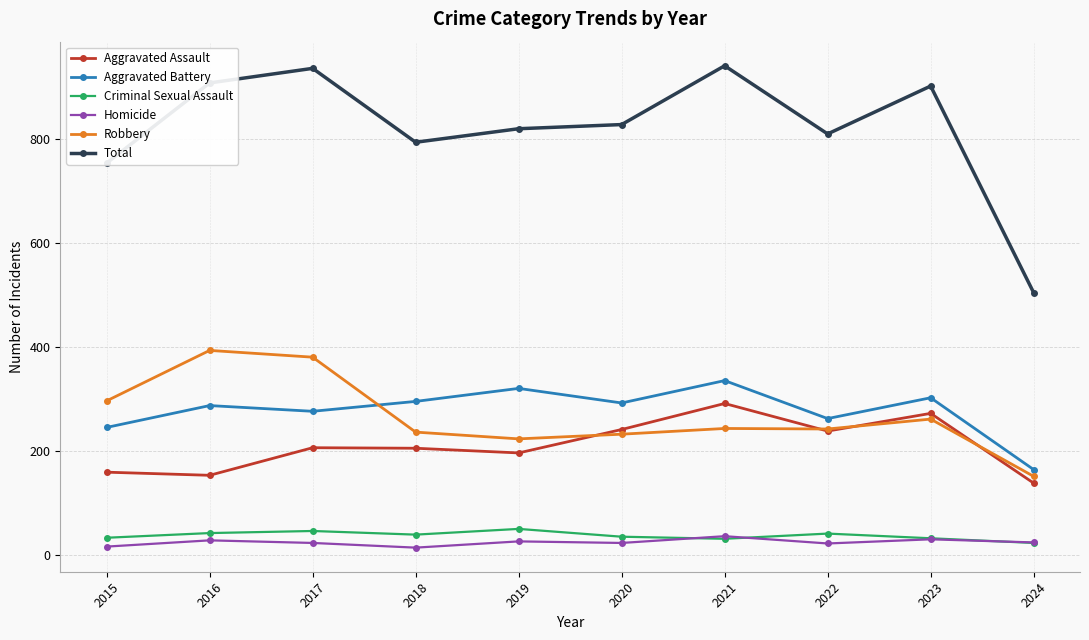

What is the sum of the Criminal Sexual Assault values at 2020 and 2019?

87